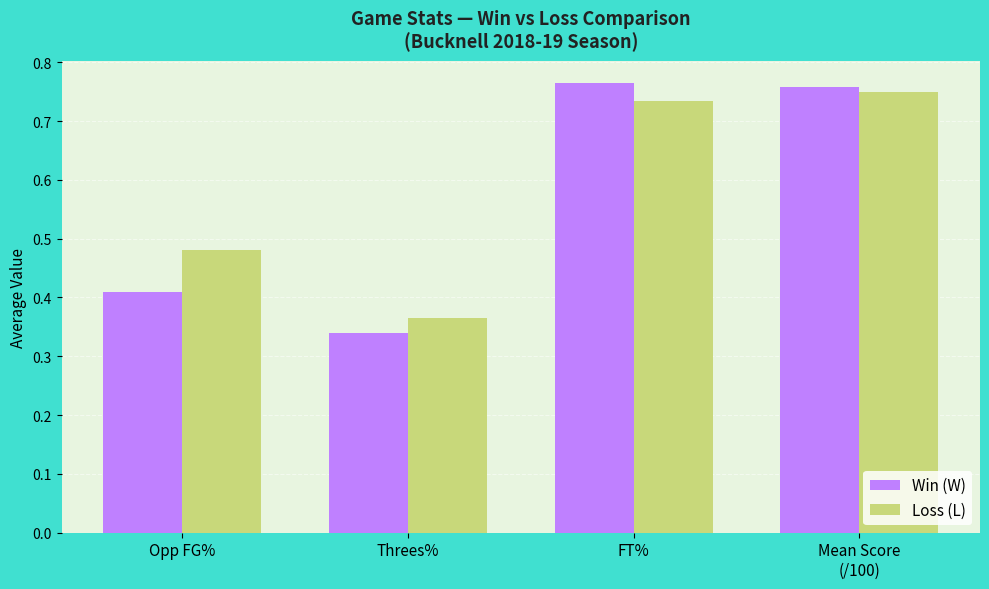

List the series in order of their peak value, highest first.

Win (W), Loss (L)